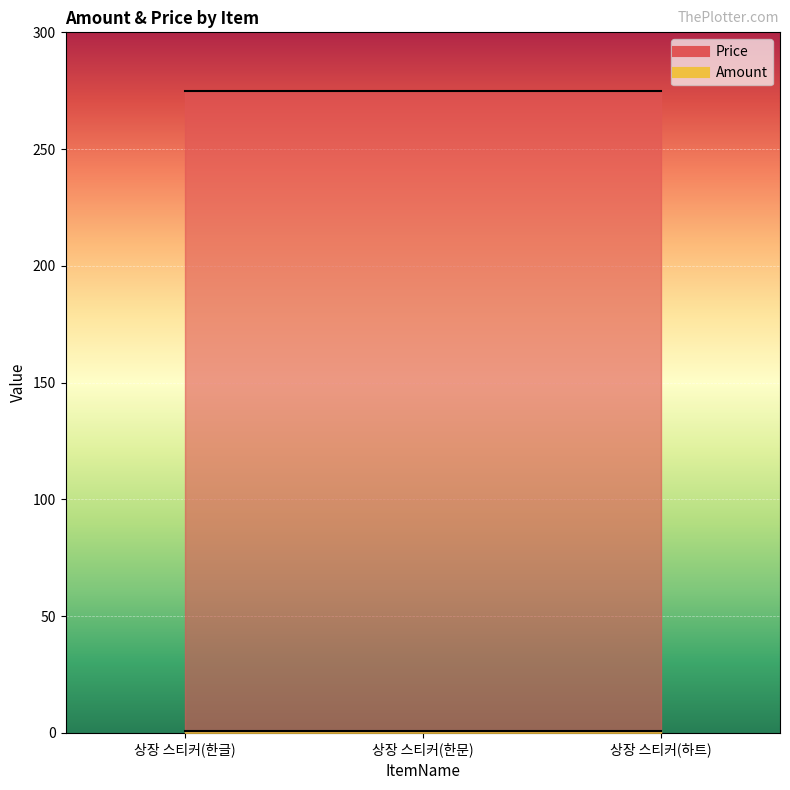

Rank the categories by Price value from highest to lowest.

상장 스티커(한글), 상장 스티커(한문), 상장 스티커(하트)